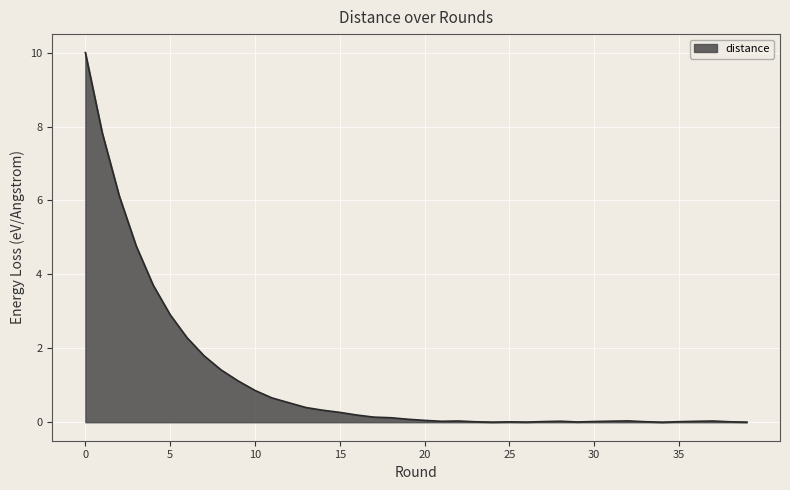

Count the number of categories in the chart.

40